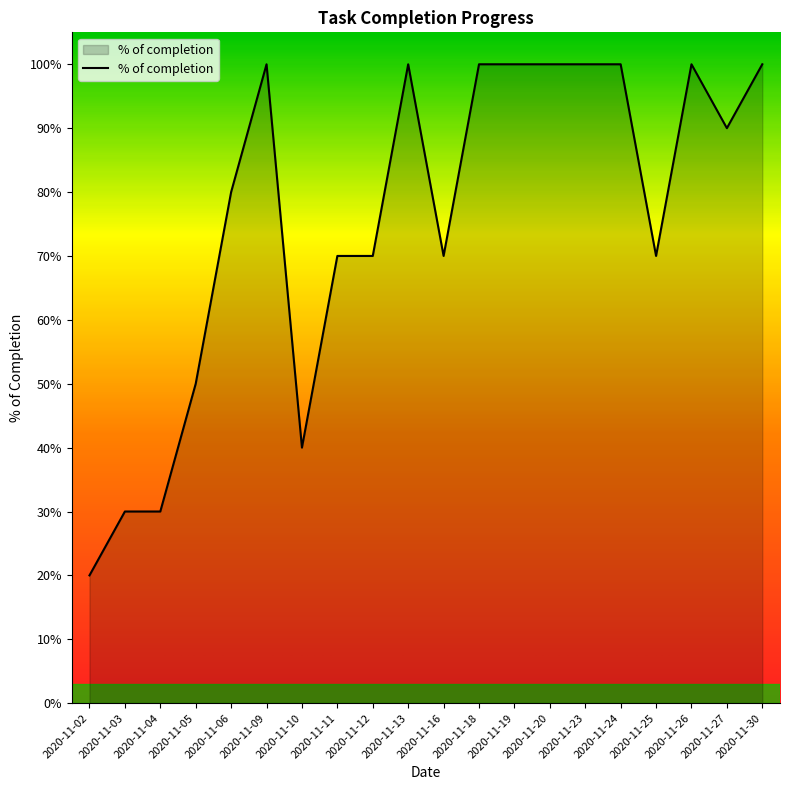

What is the difference between the values at 2020-11-04 and 2020-11-16?

0.4